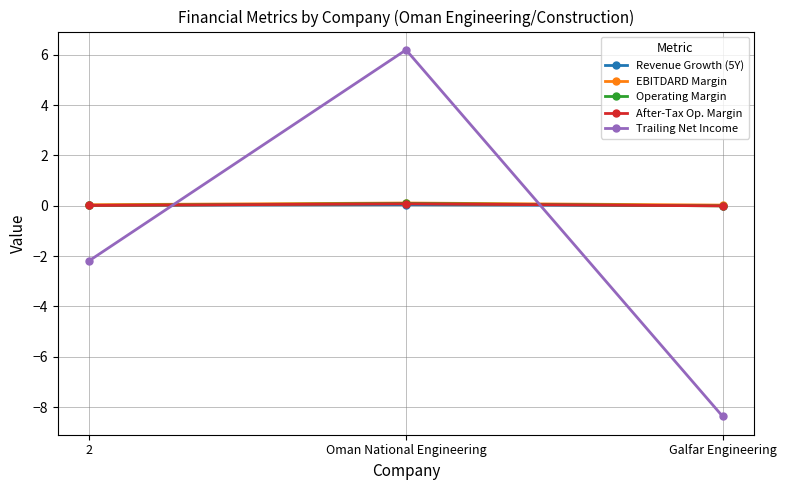

Which series has the largest range (max minus min)?

Trailing Net Income